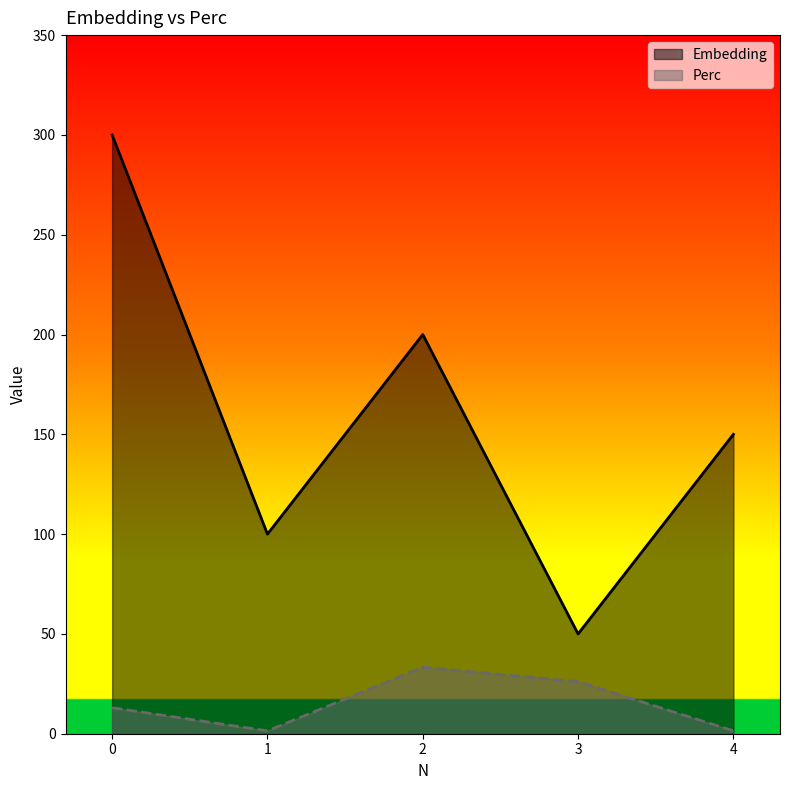

Rank the series at 1 from highest to lowest value.

Embedding, Perc